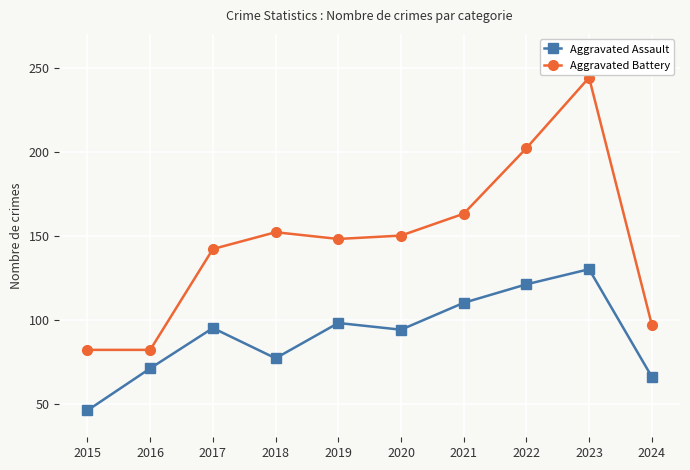

True or false: Aggravated Assault and Aggravated Battery intersect in this chart.

False